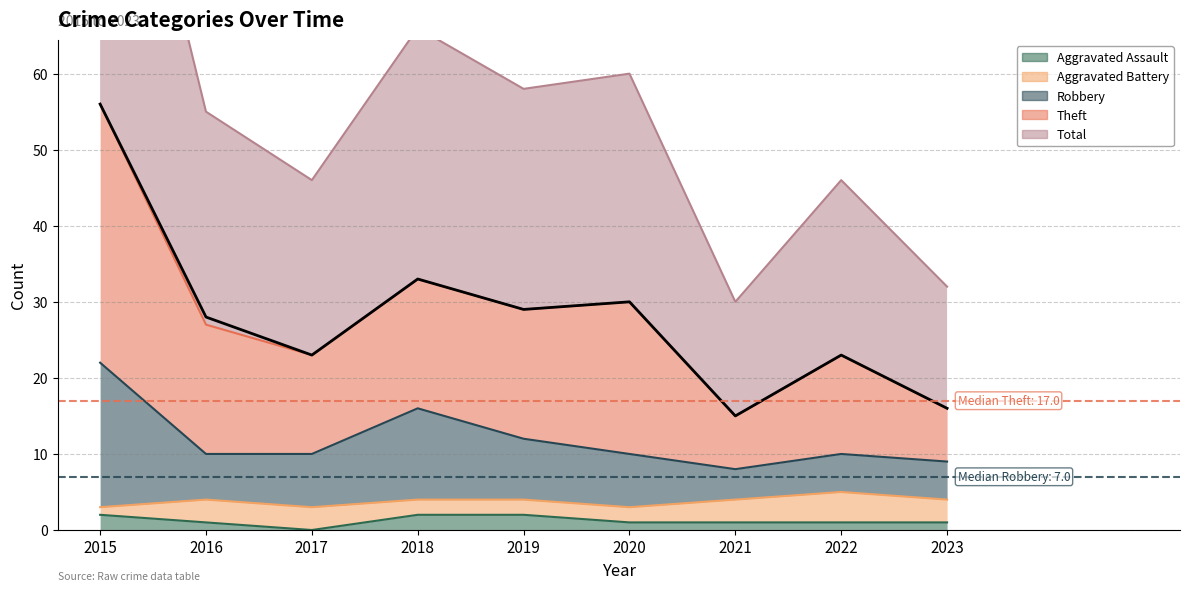

What is the value of the Theft point at the 7th from the left?

15